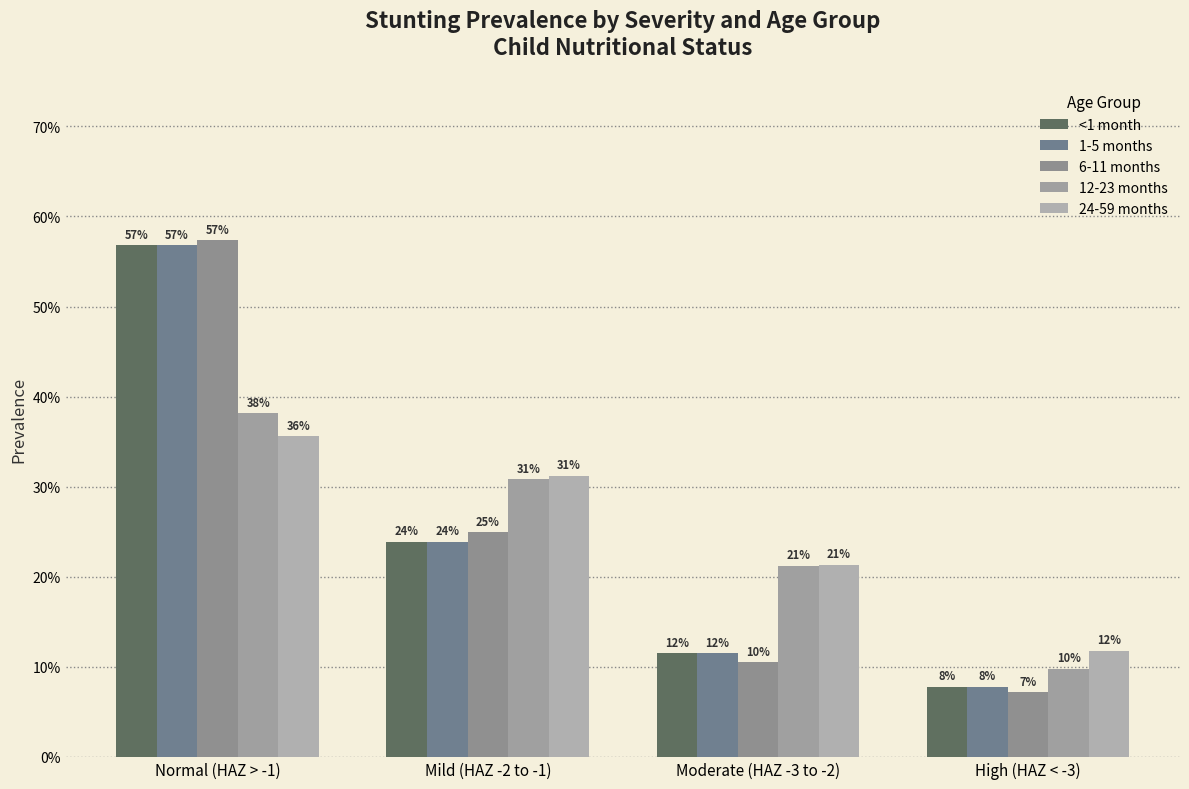

What is the value of the 6-11 months bar at the 3rd from the left?

0.1